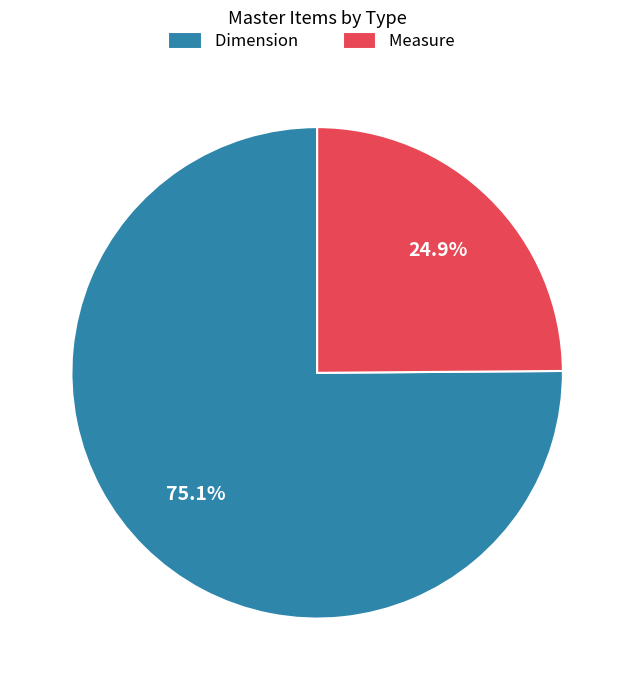

Do Measure and Dimension together represent more than half of the pie?

Yes